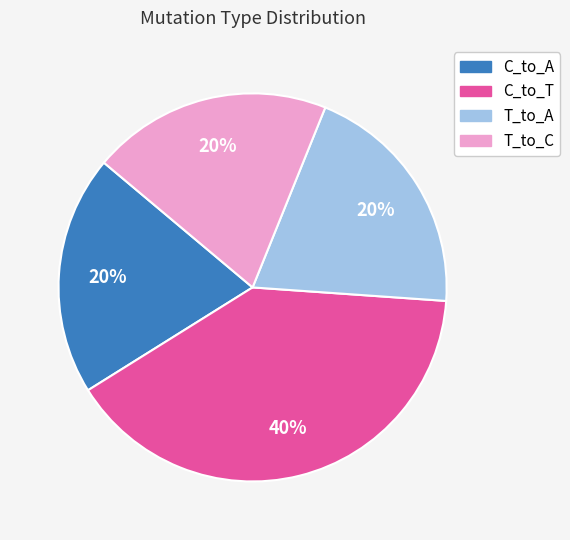

What is the ratio of the value at T_to_A to the value at T_to_C?

1.0